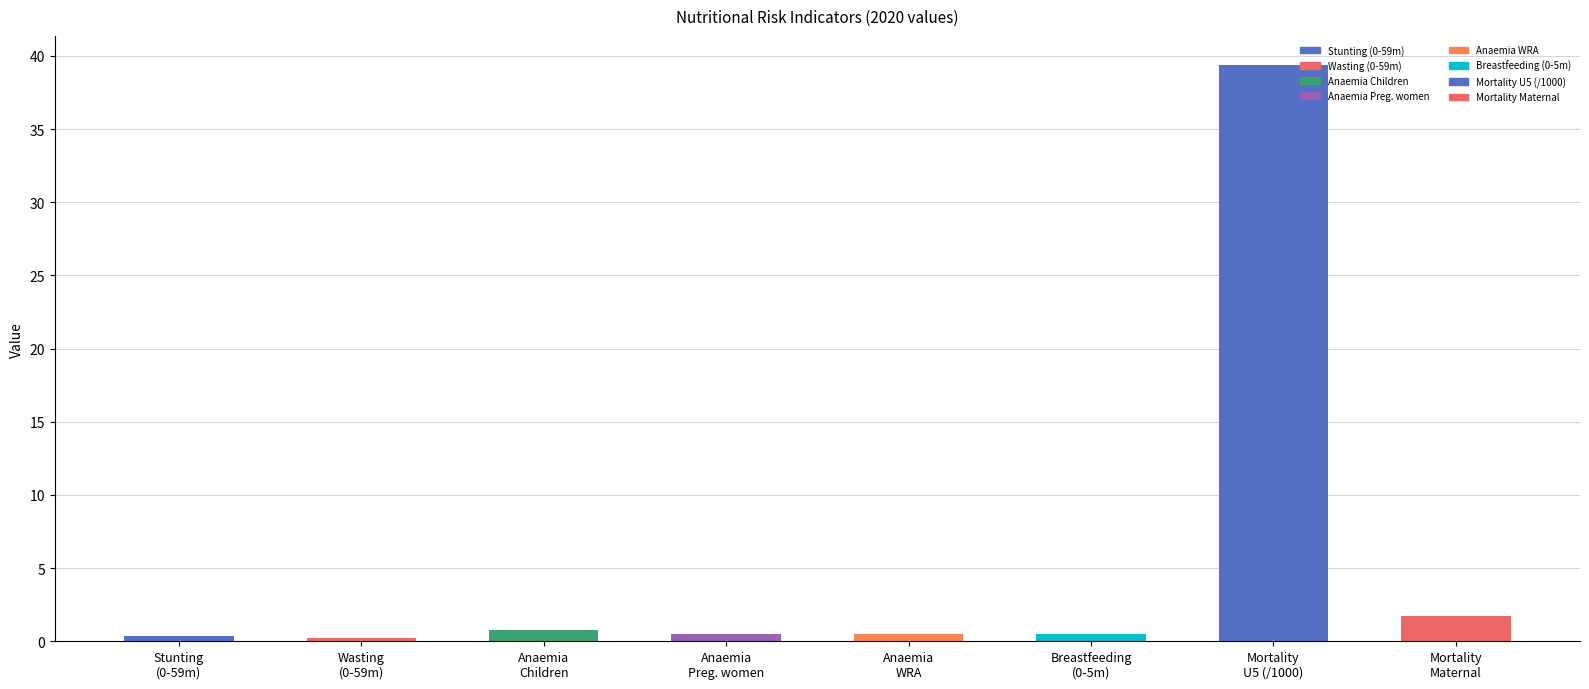

Which category has the highest value across all series?

Mortality
U5 (/1000)